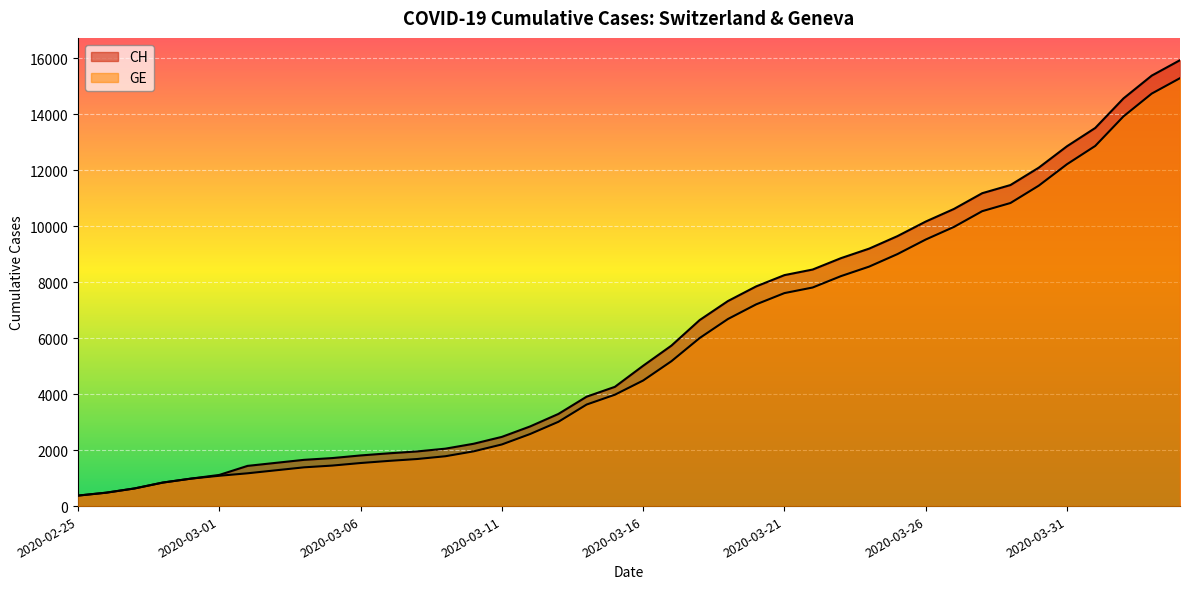

Reading left to right, what are all the values shown in this chart?

CH: 375	479	630	840	981	1113	1436	1544	1652	1715	1809	1885	1952	2051	2226	2472	2845	3291	3908	4259	5012	5731	6644	7323	7847	8249	8449	8855	9196	9642	10162	10613	11175	11467	12086	12852	13505	14561	15375	15926
GE: 375	479	630	840	981	1083	1171	1278	1384	1447	1538	1614	1681	1780	1955	2201	2574	3010	3627	3978	4485	5174	6002	6681	7205	7607	7807	8213	8554	9000	9520	9971	10533	10825	11444	12210	12863	13919	14733	15284